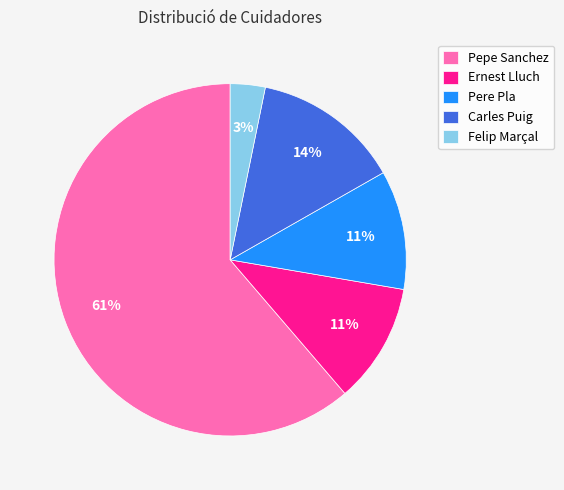

Does Ernest Lluch represent more than half of the total?

No